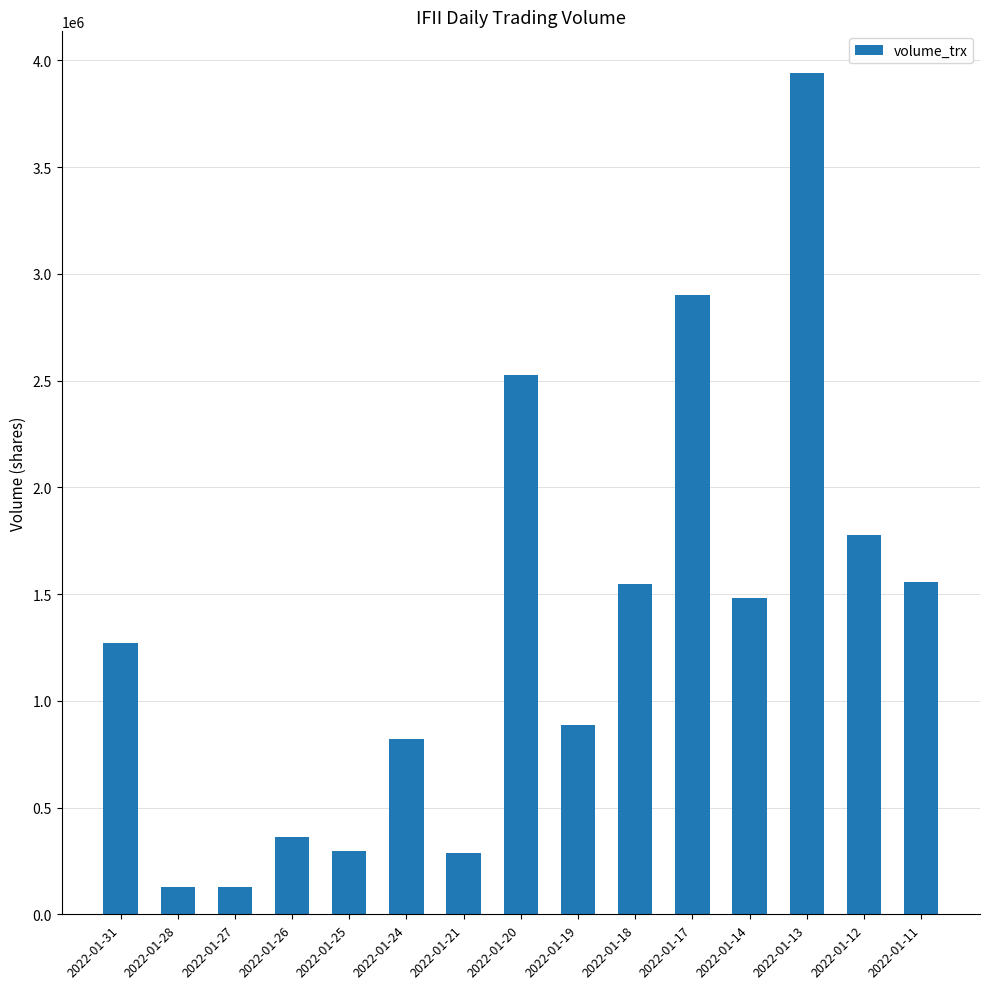

Where is the data nearest to the value 2034250?

2022-01-12